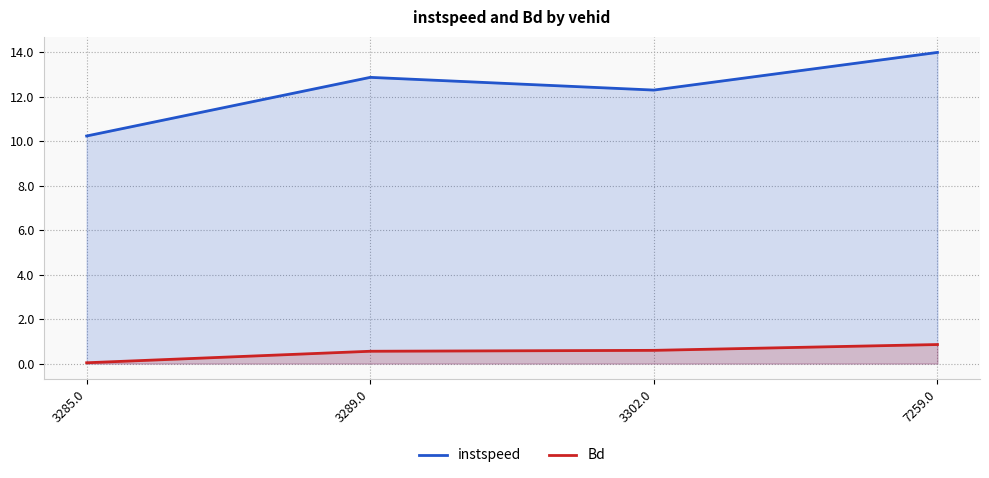

Is it true that Bd equals 0.6 at 3302.0?

True